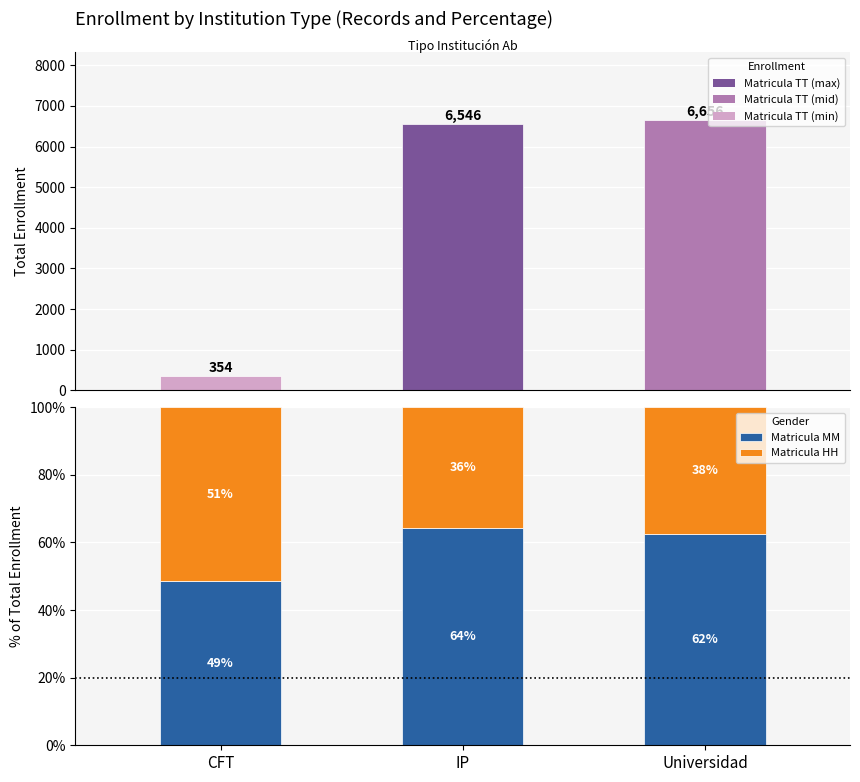

Does the chart contain any negative values?

No